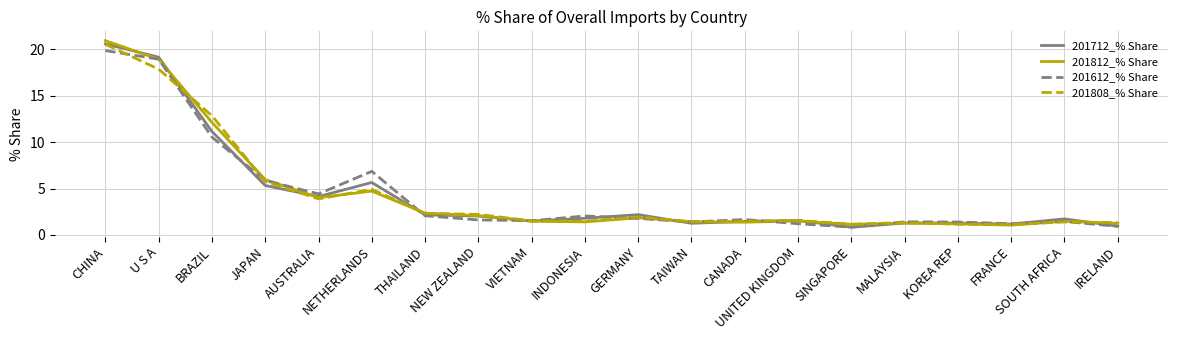

Where is 201808_% Share nearest to the value 10?

BRAZIL